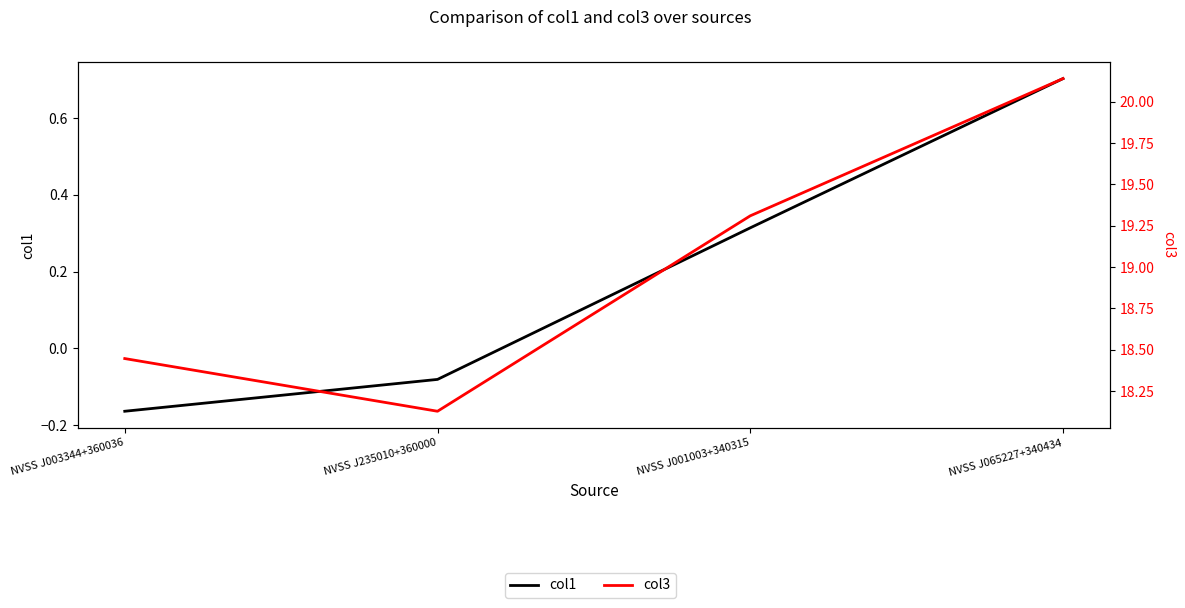

What position from the right is NVSS J001003+340315?

2